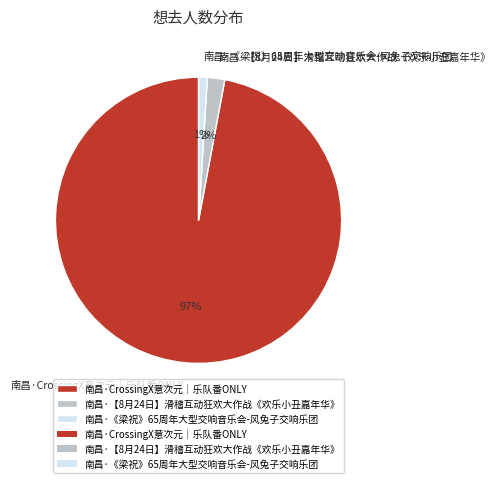

Is it true that 南昌·【8月24日】滑稽互动狂欢大作战《欢乐小丑嘉年华》 is 2% of the pie?

True